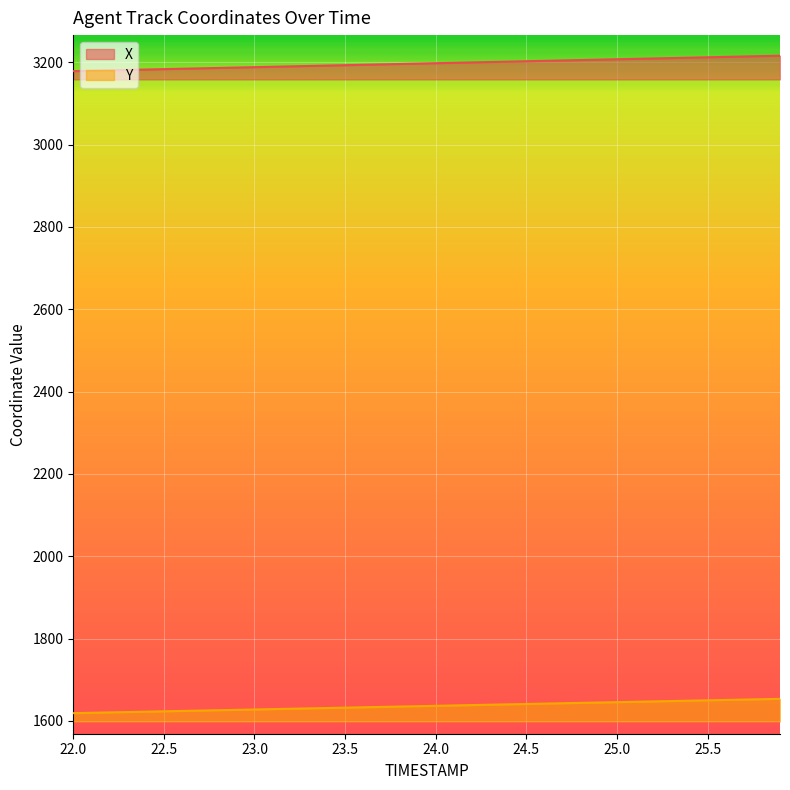

Which series has the largest total across all categories?

X